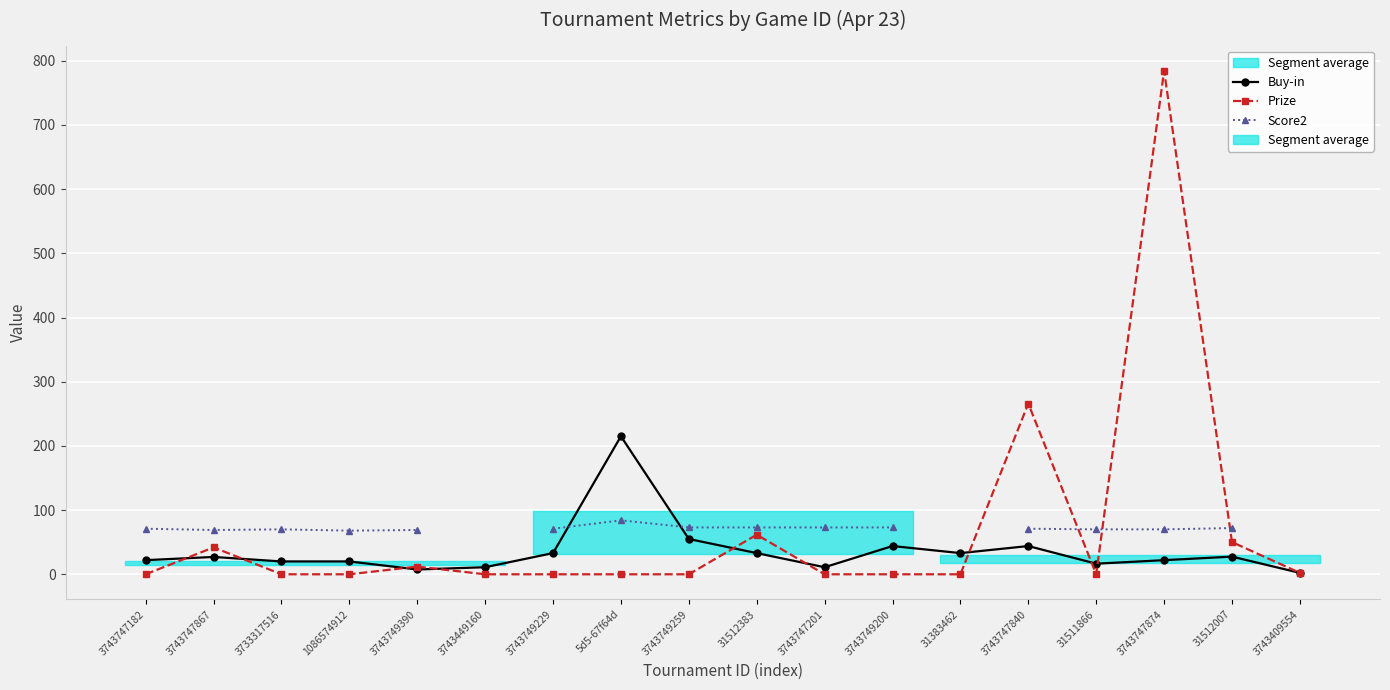

Which category has the highest value across all series?

3743747874